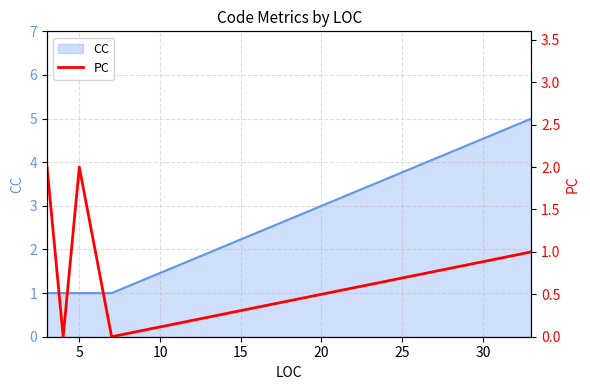

Count the number of values greater than 1.

2